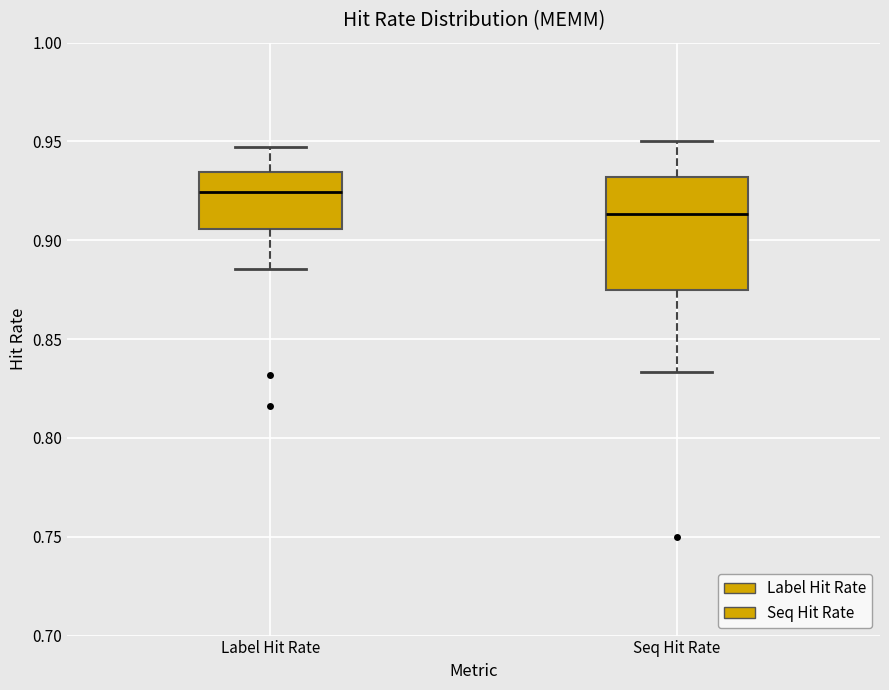

Which box has the highest median line?

Label Hit Rate